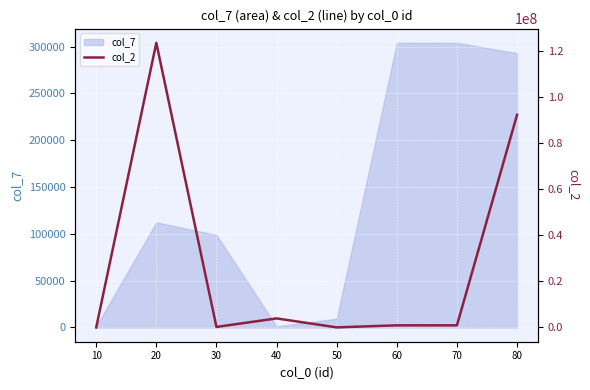

What is the greatest value displayed?

123494949